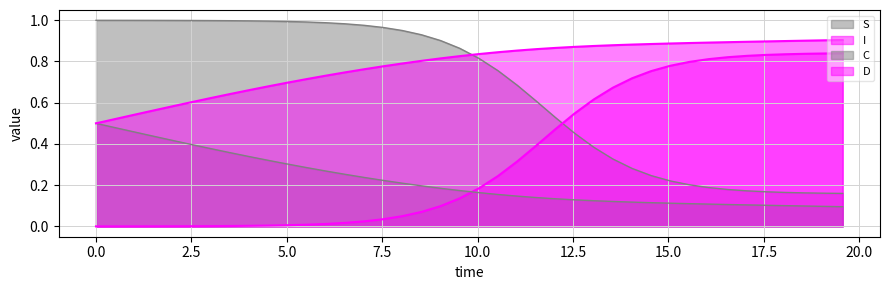

Reading left to right, extract all data points from this chart.

S: 1.0	1.0	1.0	1.0	1.0	1.0	1.0	1.0	1.0	1.0	1.0	1.0	1.0	1.0	1.0	1.0	1.0	0.9	0.9	0.9	0.8	0.8	0.7	0.6	0.5	0.5	0.4	0.3	0.3	0.2	0.2	0.2	0.2	0.2	0.2	0.2	0.2	0.2	0.2	0.2
I: 0.0	0.0	0.0	0.0	0.0	0.0	0.0	0.0	0.0	0.0	0.0	0.0	0.0	0.0	0.0	0.0	0.0	0.1	0.1	0.1	0.2	0.2	0.3	0.4	0.5	0.5	0.6	0.7	0.7	0.8	0.8	0.8	0.8	0.8	0.8	0.8	0.8	0.8	0.8	0.8
C: 0.5	0.5	0.5	0.4	0.4	0.4	0.4	0.4	0.3	0.3	0.3	0.3	0.3	0.3	0.2	0.2	0.2	0.2	0.2	0.2	0.2	0.2	0.1	0.1	0.1	0.1	0.1	0.1	0.1	0.1	0.1	0.1	0.1	0.1	0.1	0.1	0.1	0.1	0.1	0.1
D: 0.5	0.5	0.5	0.6	0.6	0.6	0.6	0.6	0.7	0.7	0.7	0.7	0.7	0.7	0.8	0.8	0.8	0.8	0.8	0.8	0.8	0.8	0.9	0.9	0.9	0.9	0.9	0.9	0.9	0.9	0.9	0.9	0.9	0.9	0.9	0.9	0.9	0.9	0.9	0.9